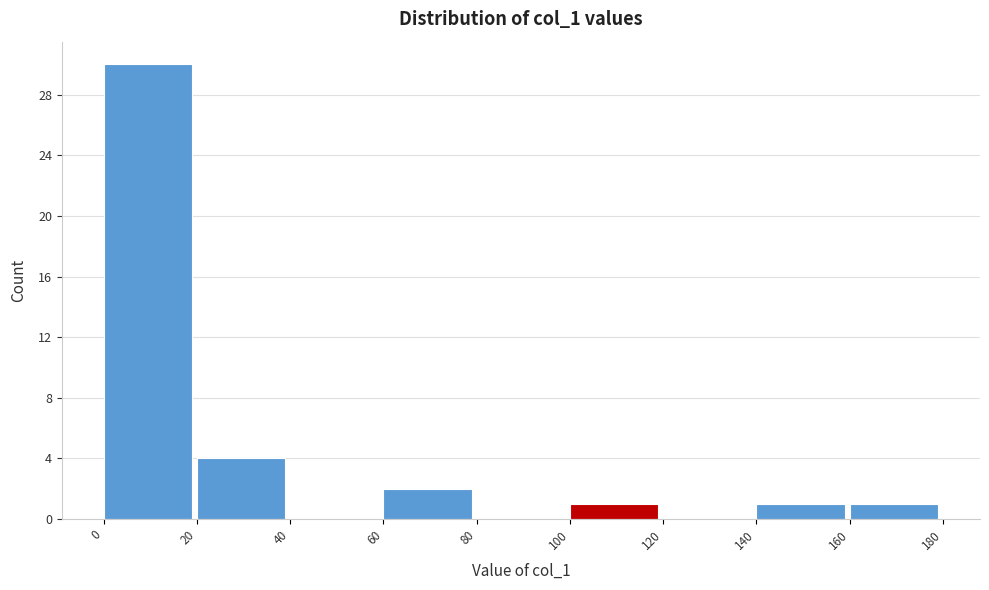

Reading left to right, transcribe this chart: for each bar, give the range it covers on the x-axis and its height. The values are not printed on the chart, so give them approximately, as read against the axis.

0 to 20: 30
20 to 40: 4
40 to 60: 0
60 to 80: 2
80 to 100: 0
100 to 120: 1
120 to 140: 0
140 to 160: 1
160 to 180: 1